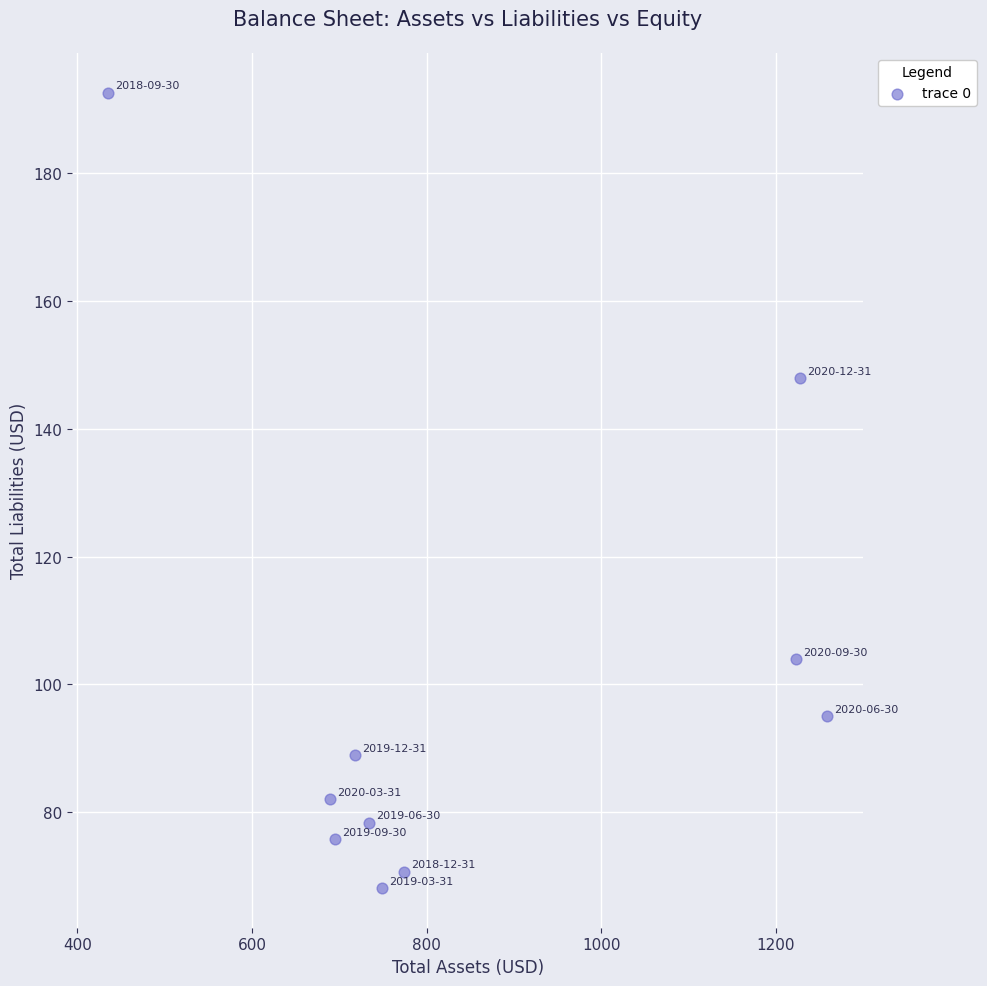

What is the average Y value?

100.4